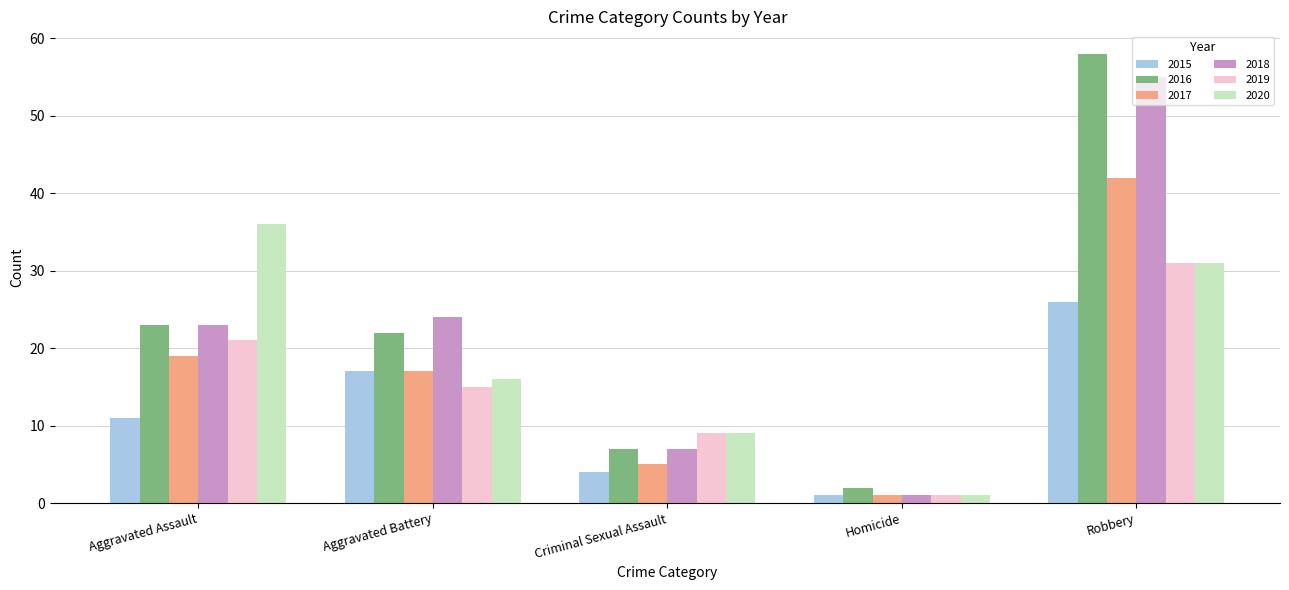

What is the label of the 2nd bar from the right?

Homicide